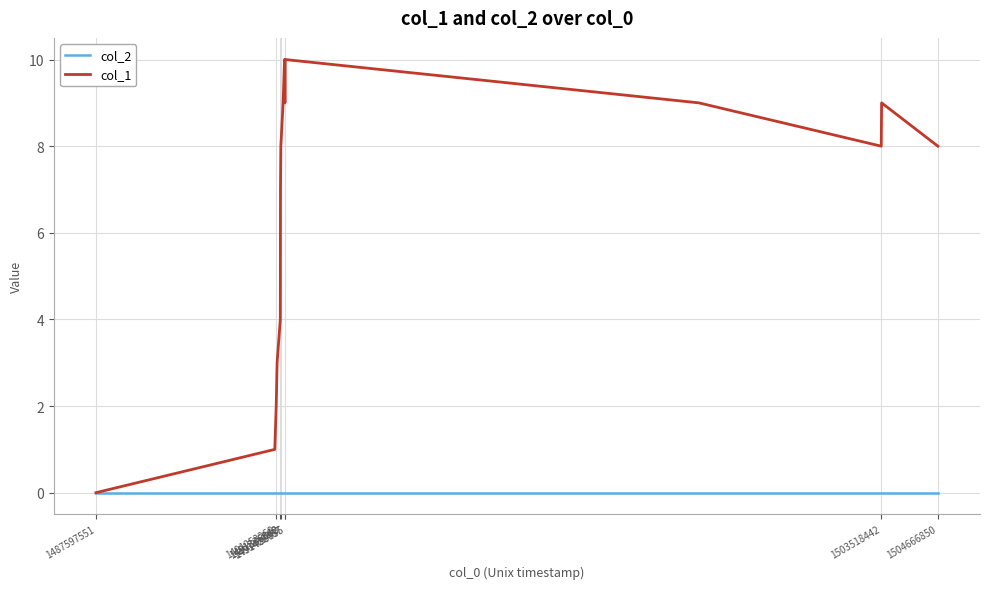

How many lines are shown in the chart?

2